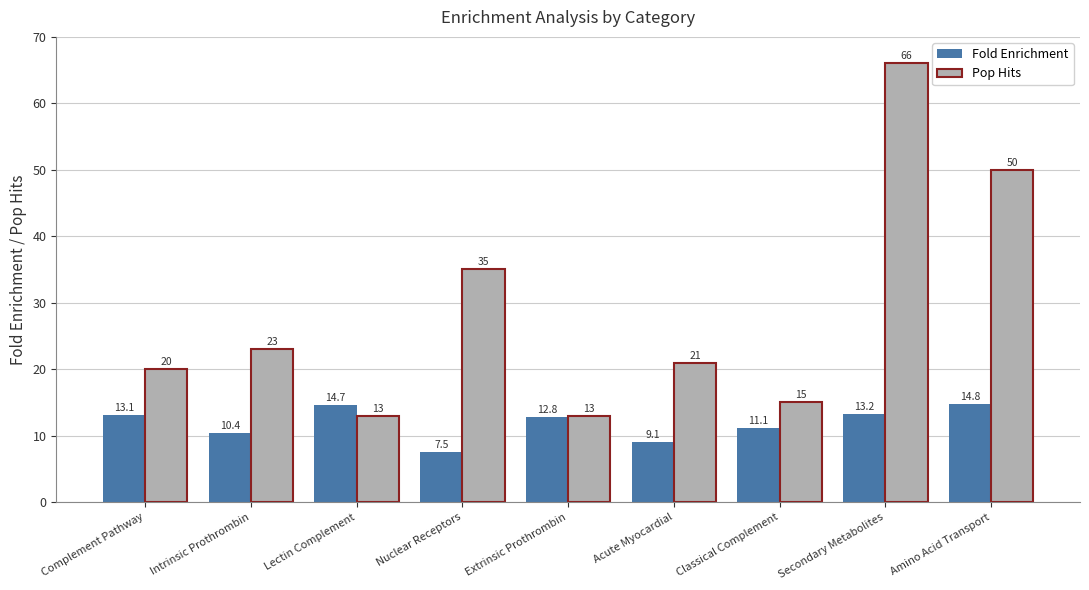

Is it true that Fold Enrichment equals 5.7 at Acute Myocardial?

False